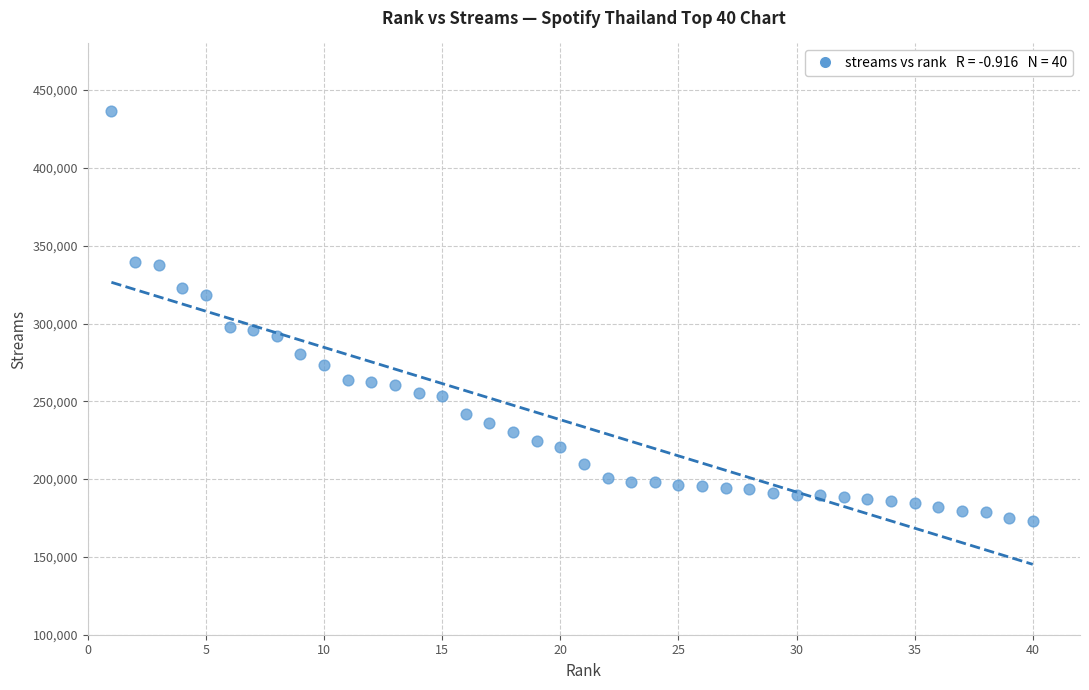

What is the range of Y values (max minus min)?

262896